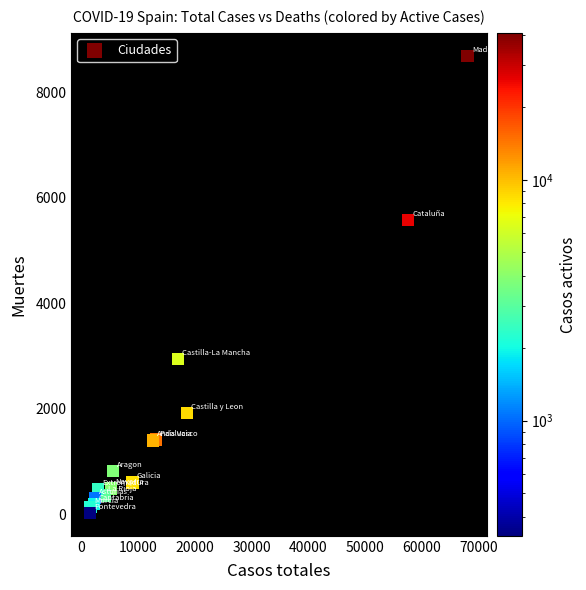

What Y value in the scatter plot is closest to 4360?

5583